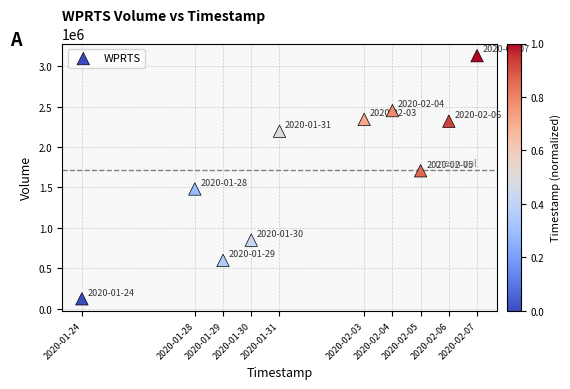

What Y value in the scatter plot is closest to 1625000?

1705100